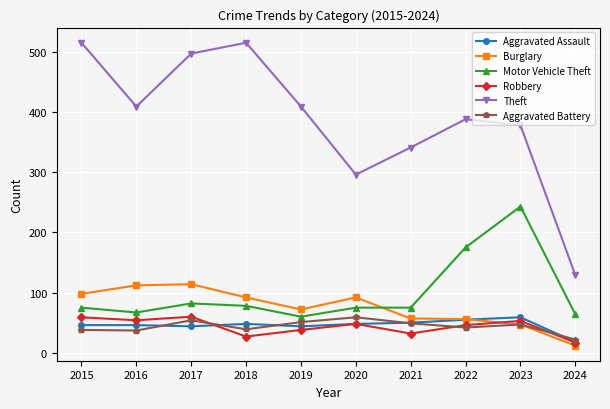

What is the value of the Aggravated Assault point at the 3rd from the left?

44